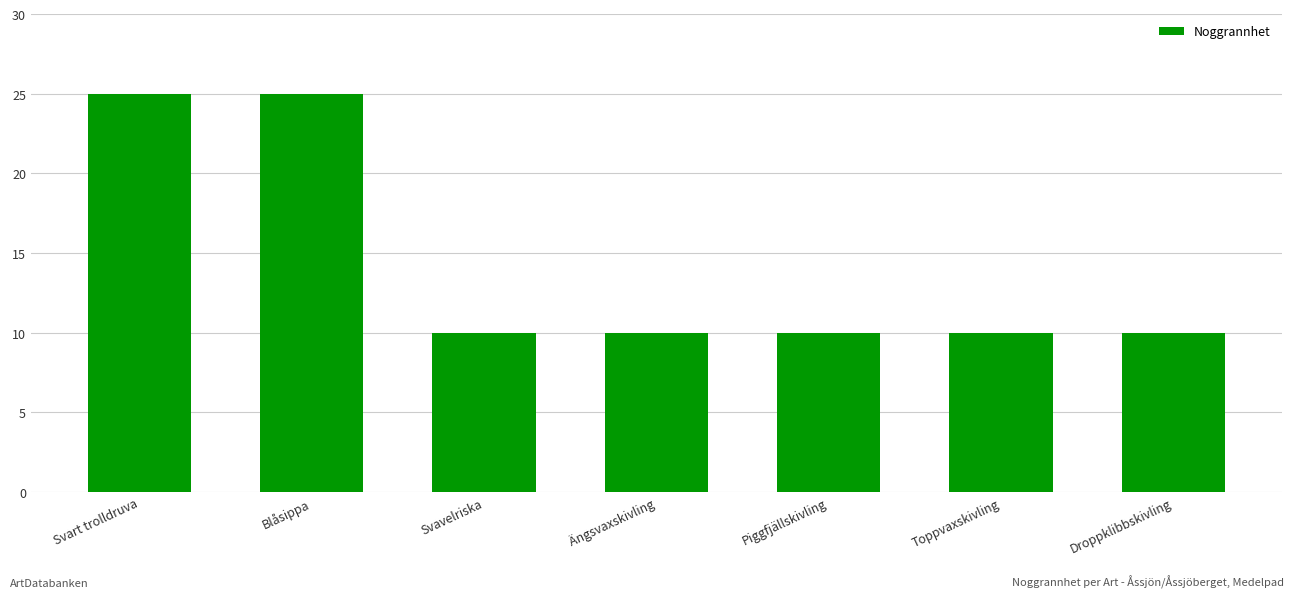

Count the values in the range 10 to 25.

7